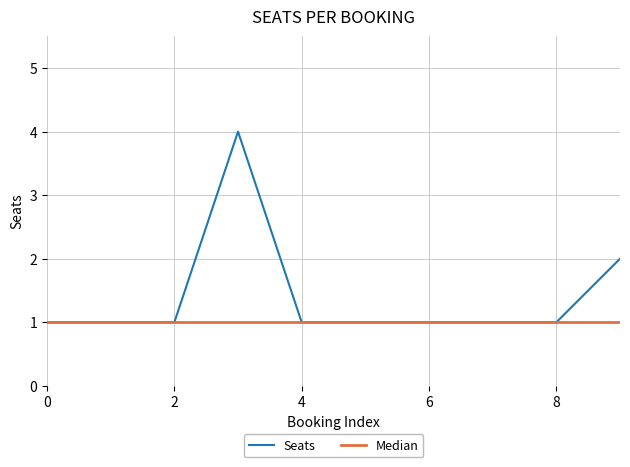

How many distinct data groups are displayed?

2